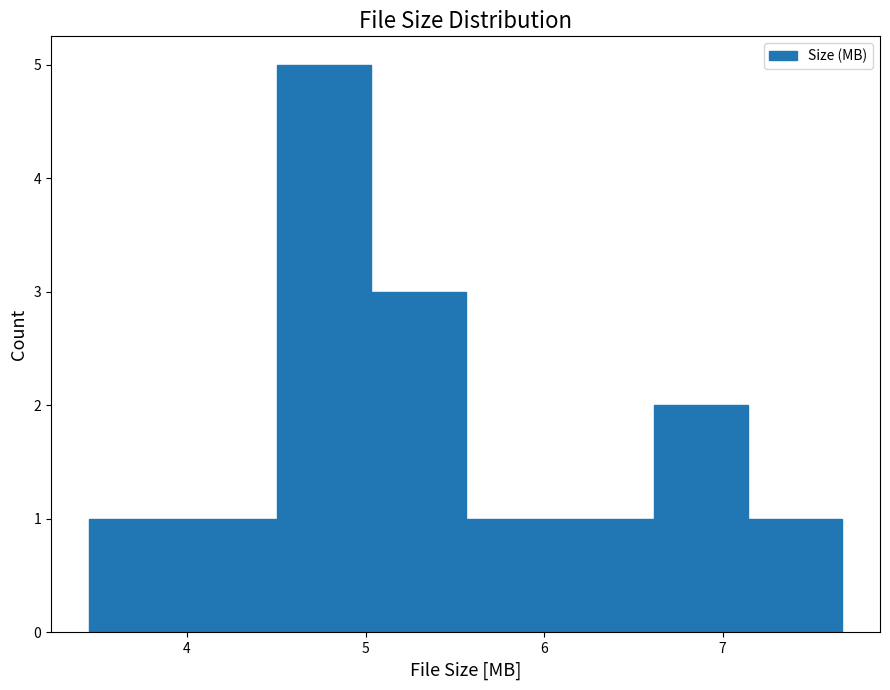

Which range on the x-axis has the tallest bar?

4.5 to 5.0